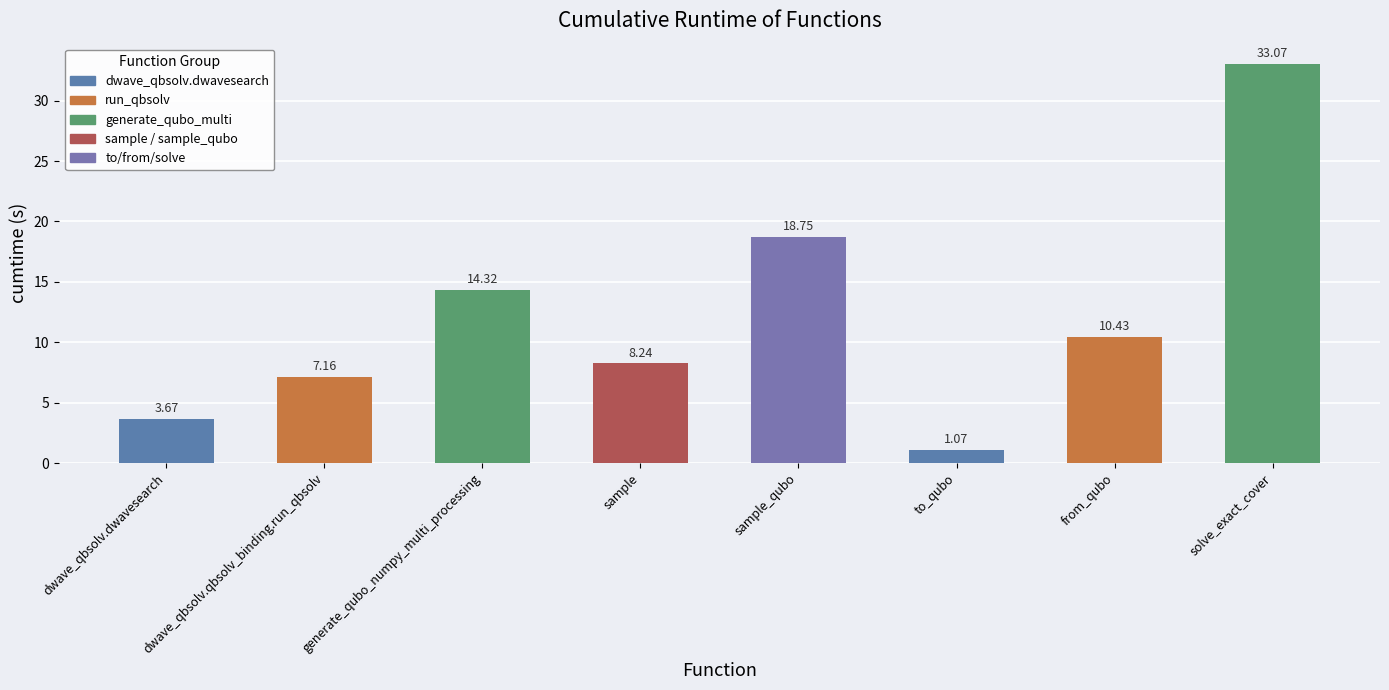

Which category has the lowest value across all series?

to_qubo